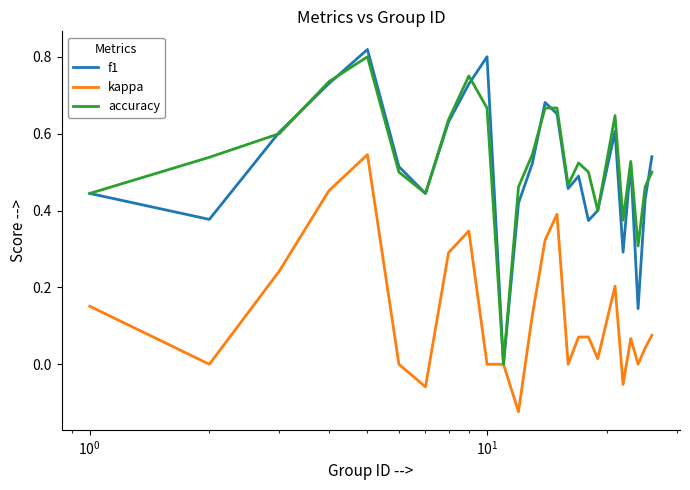

Which series has the widest spread of values?

f1